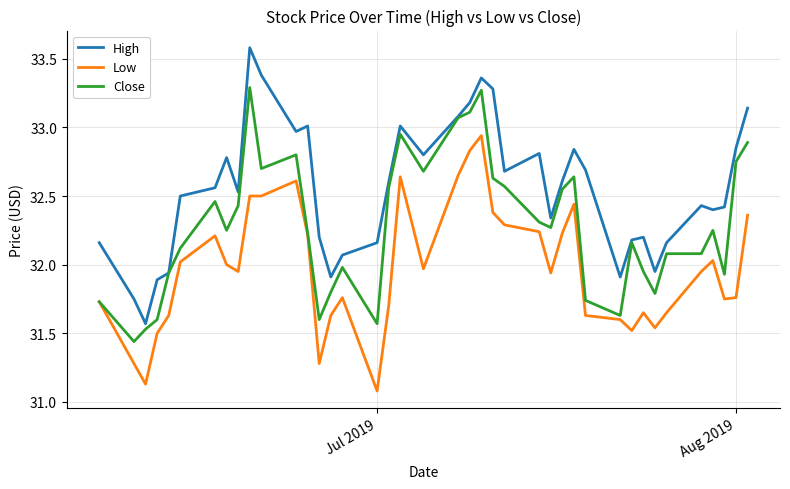

Is this an area chart (filled region under the line)?

No